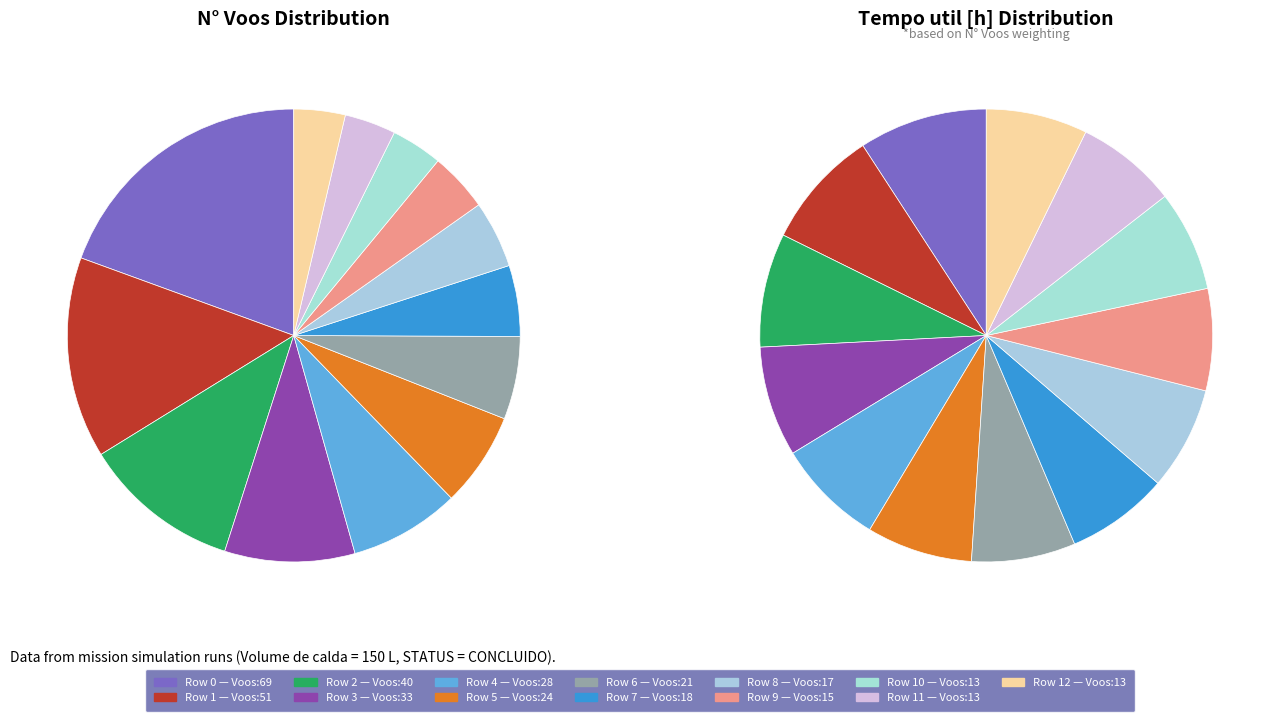

True or false: Row 12 accounts for 4% of the total.

True